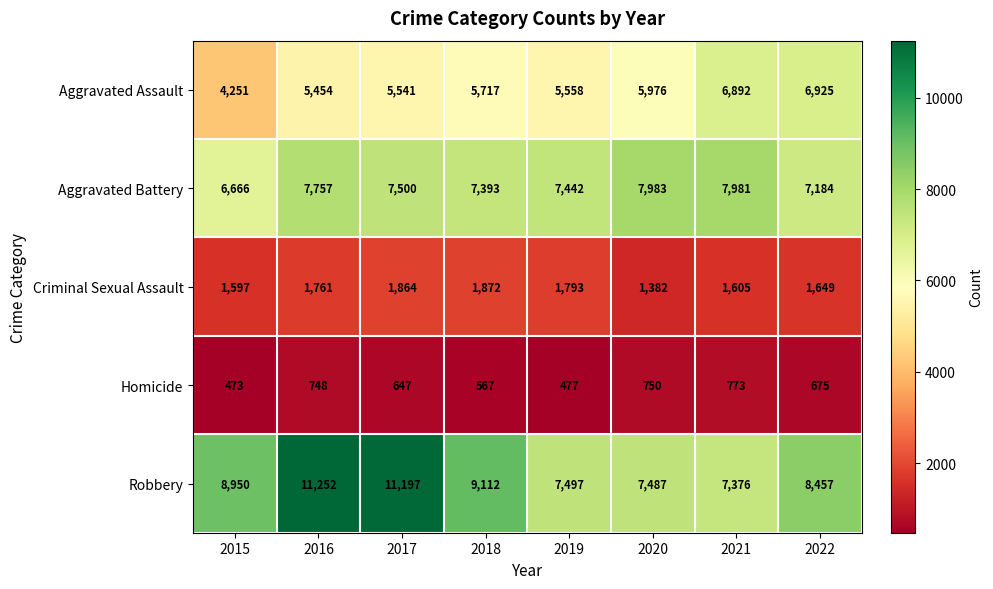

What is the total value across all series at 2020?

23578